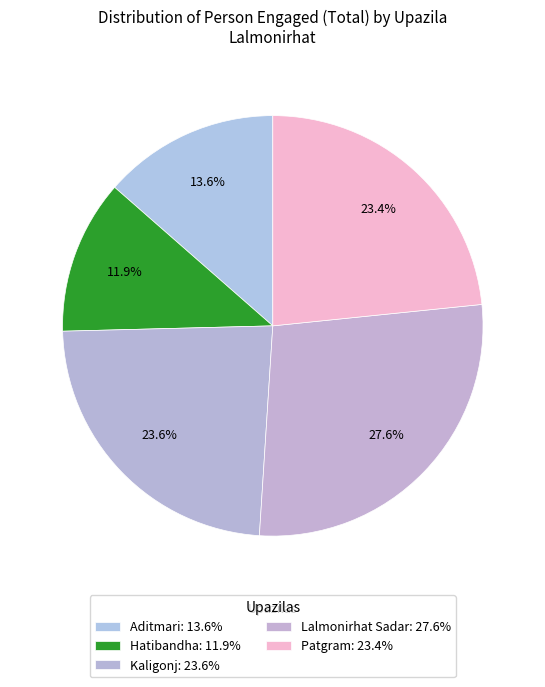

What percentage do Kaligonj and Aditmari together represent?

37.1%